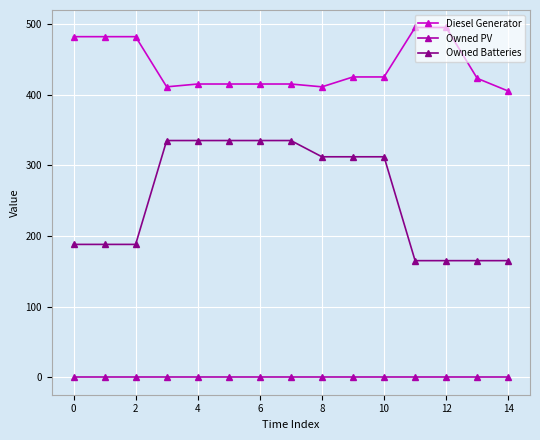

What is the greatest value displayed?

495